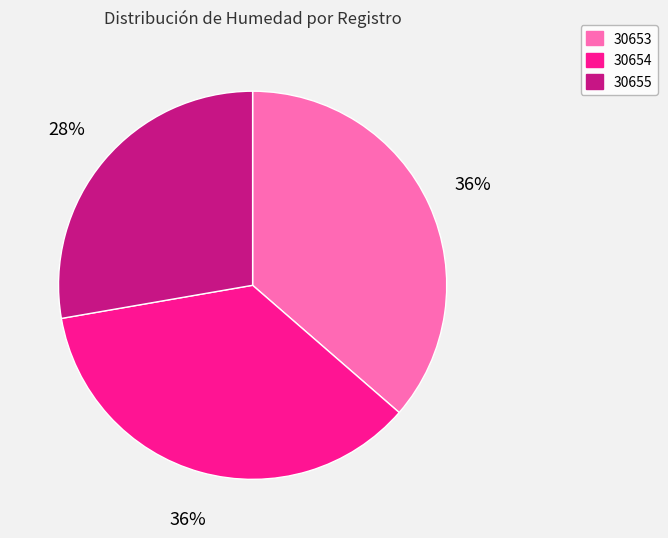

Is it true that 30655 is 15% of the pie?

False